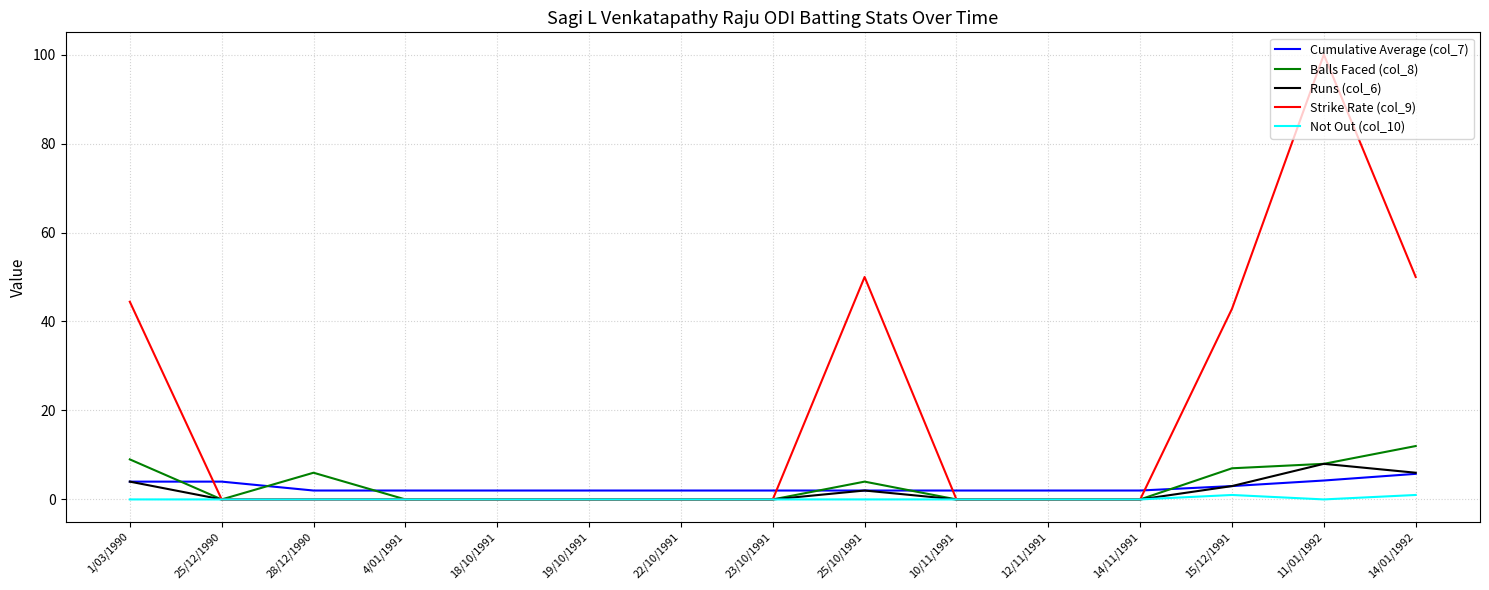

True or false: Strike Rate (col_9) has a value of 84.4 at 25/10/1991.

False